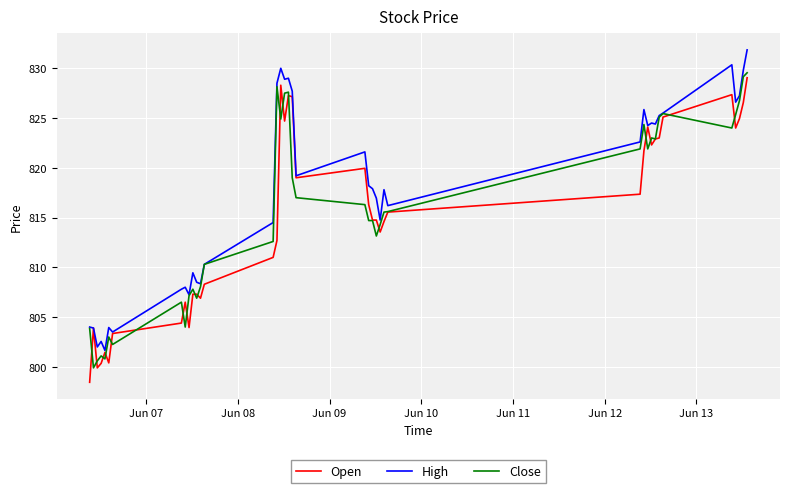

Which series has the largest total across all categories?

High